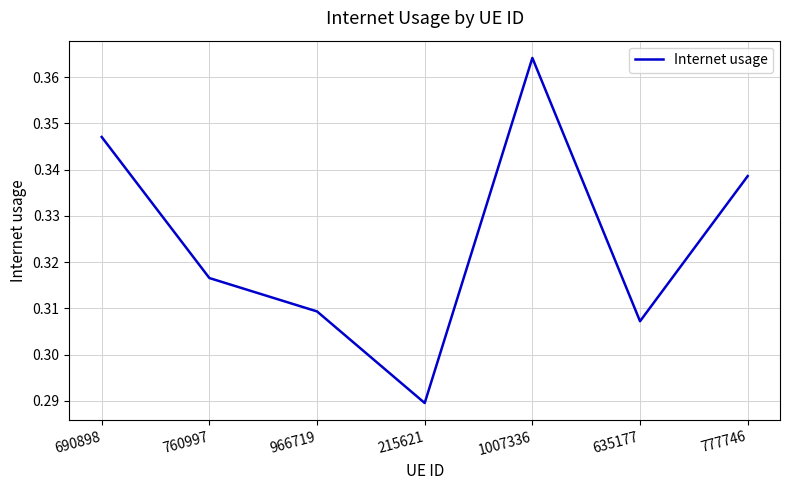

True or false: the data has more than 2 interior local peaks.

False